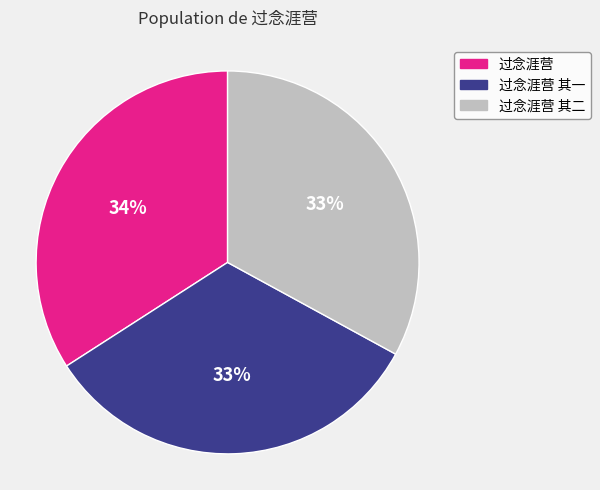

To the nearest percent, what is the difference between the largest and smallest slice percentages?

1%